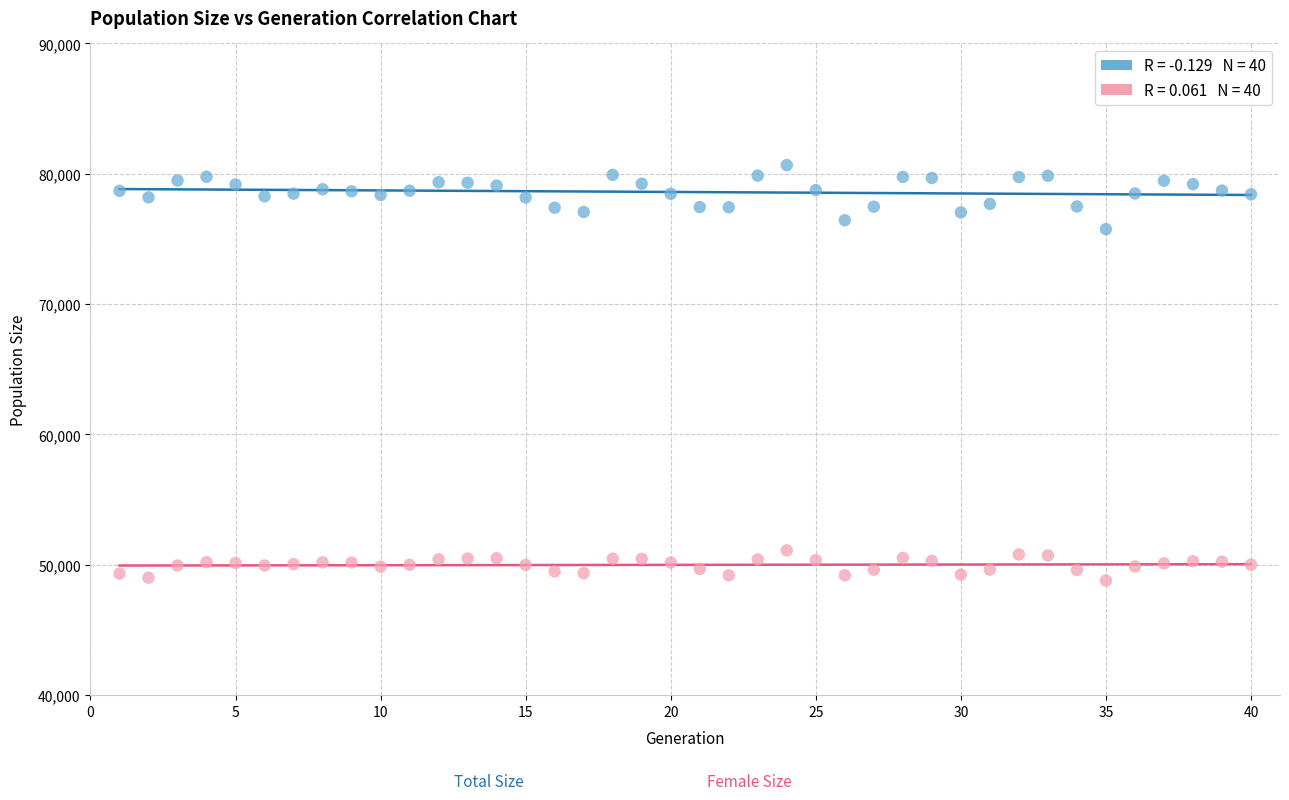

Across all series, what Y value is closest to 64728?

75752